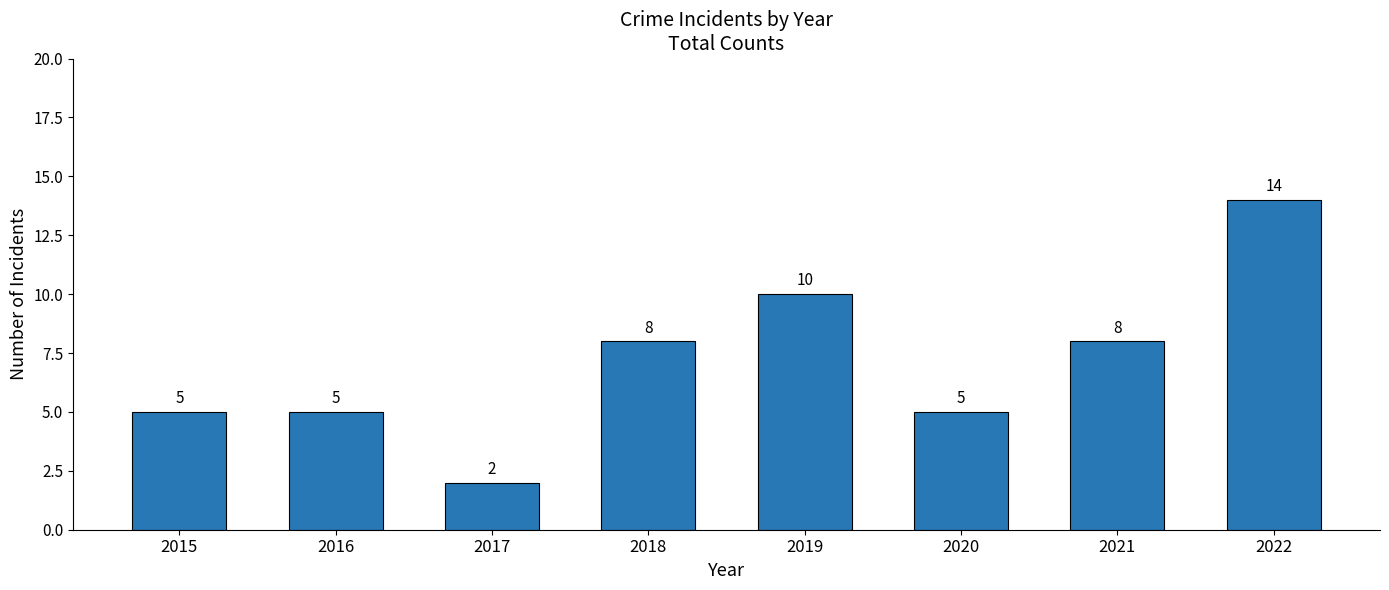

What is the value of the 8th bar from the left?

14